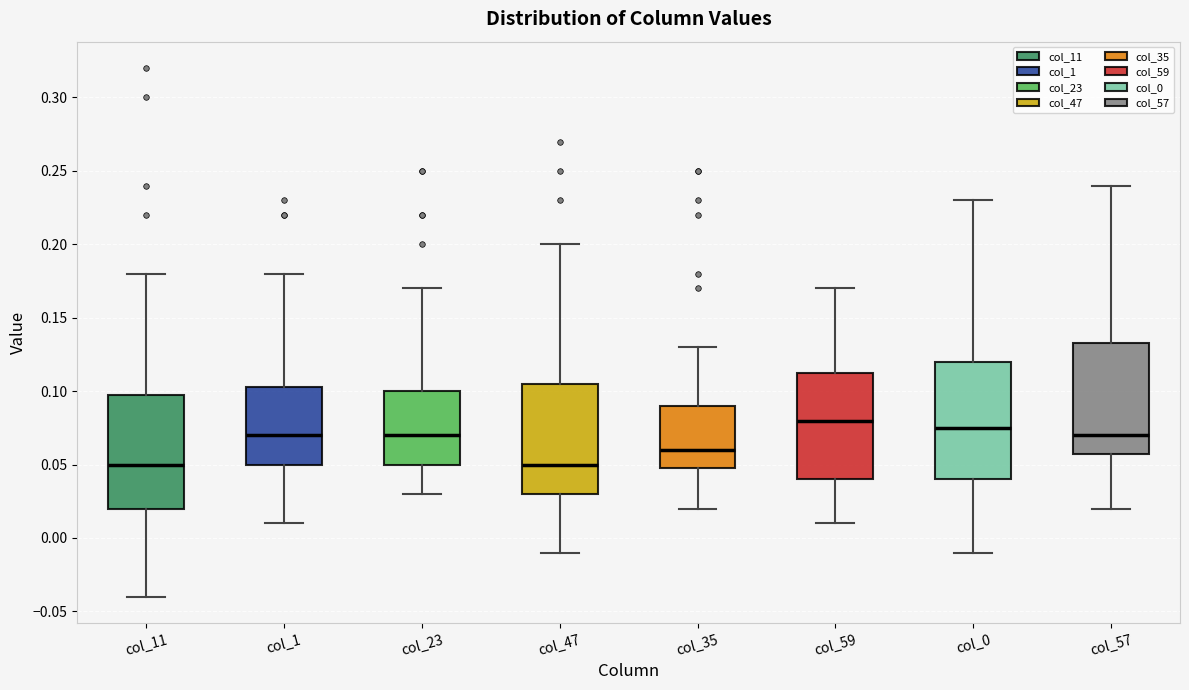

Where is the lower edge of the box for col_0 on the y-axis? The values are not printed on the chart, so give them approximately, as read against the axis.

0.040